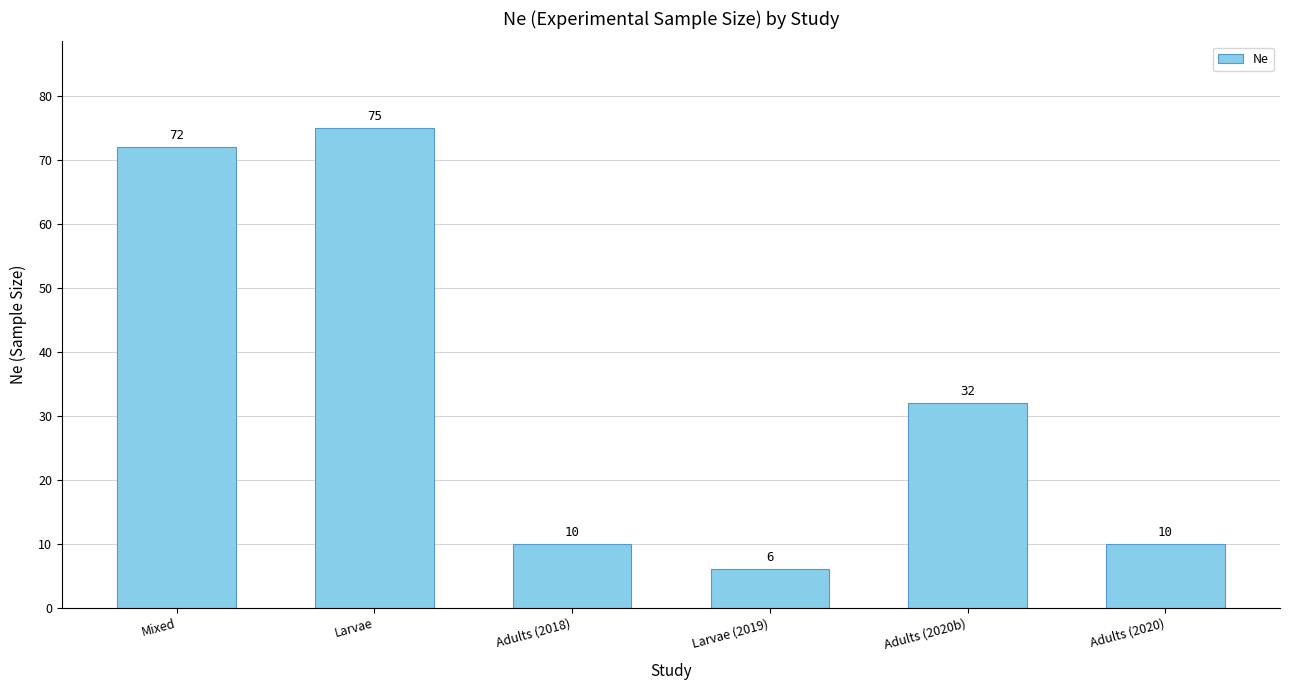

What is the label of the 1st bar from the left?

Mixed